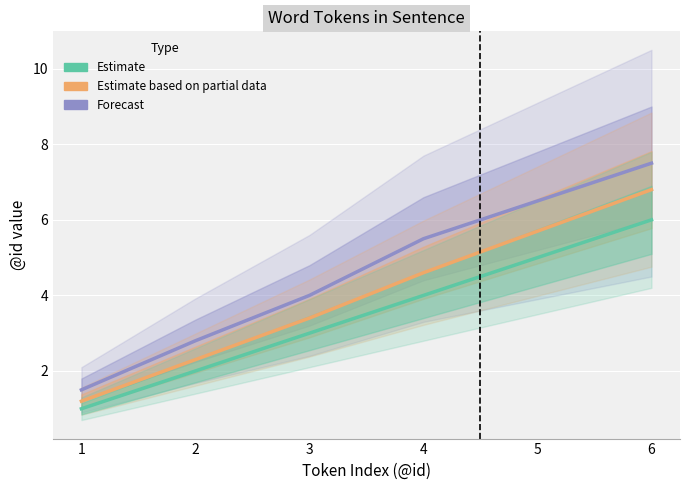

How many values in the Forecast series exceed 5?

3